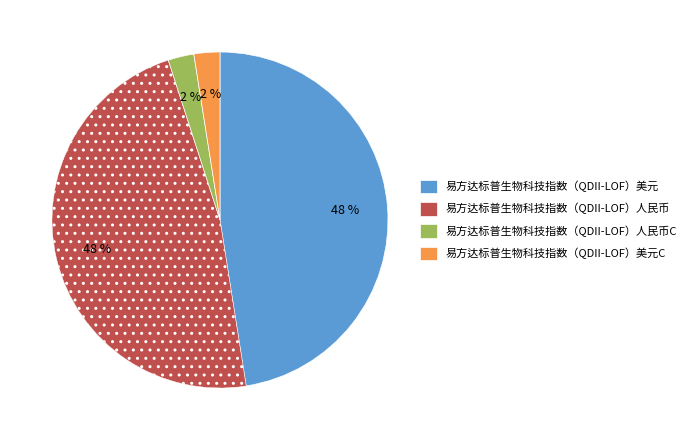

To the nearest percent, what is the average slice percentage?

25%